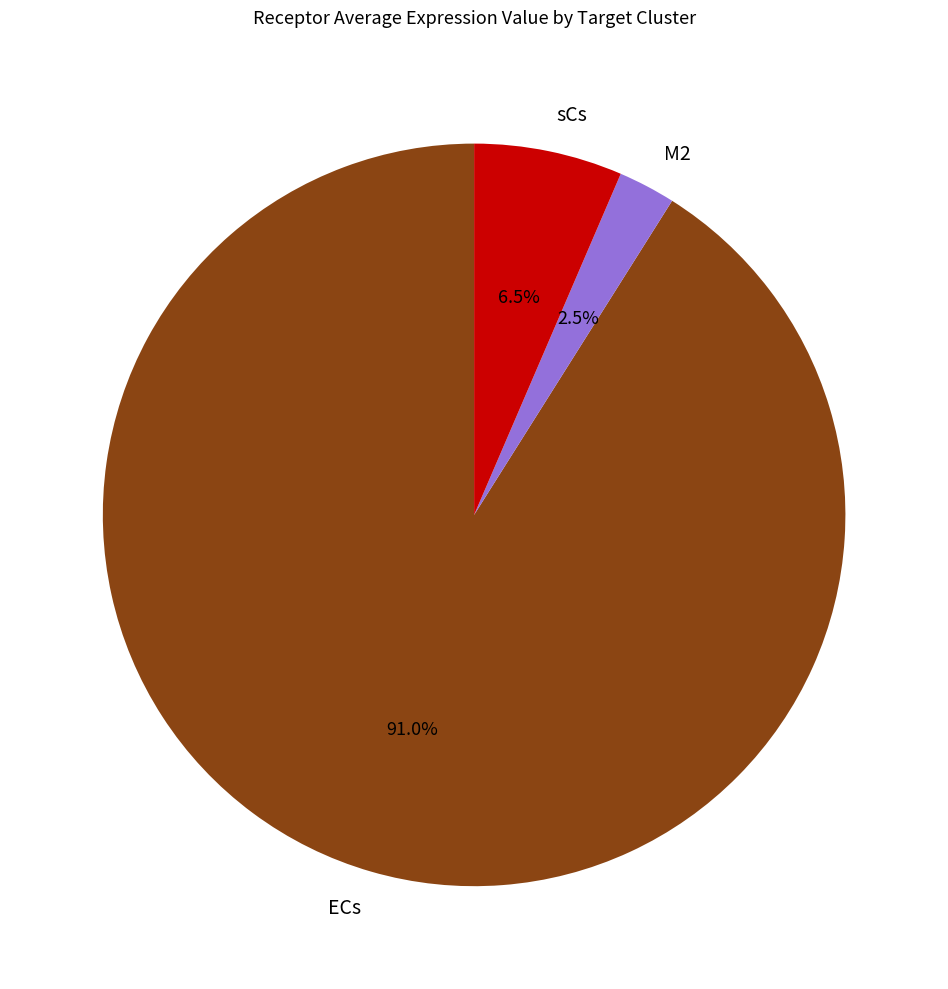

Which has a higher value, ECs or sCs?

ECs